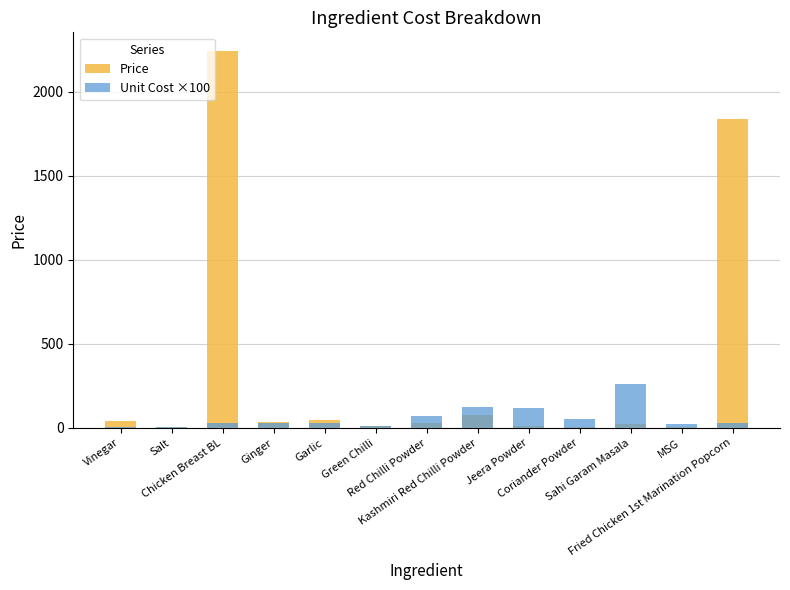

How many data points does each series have?

13